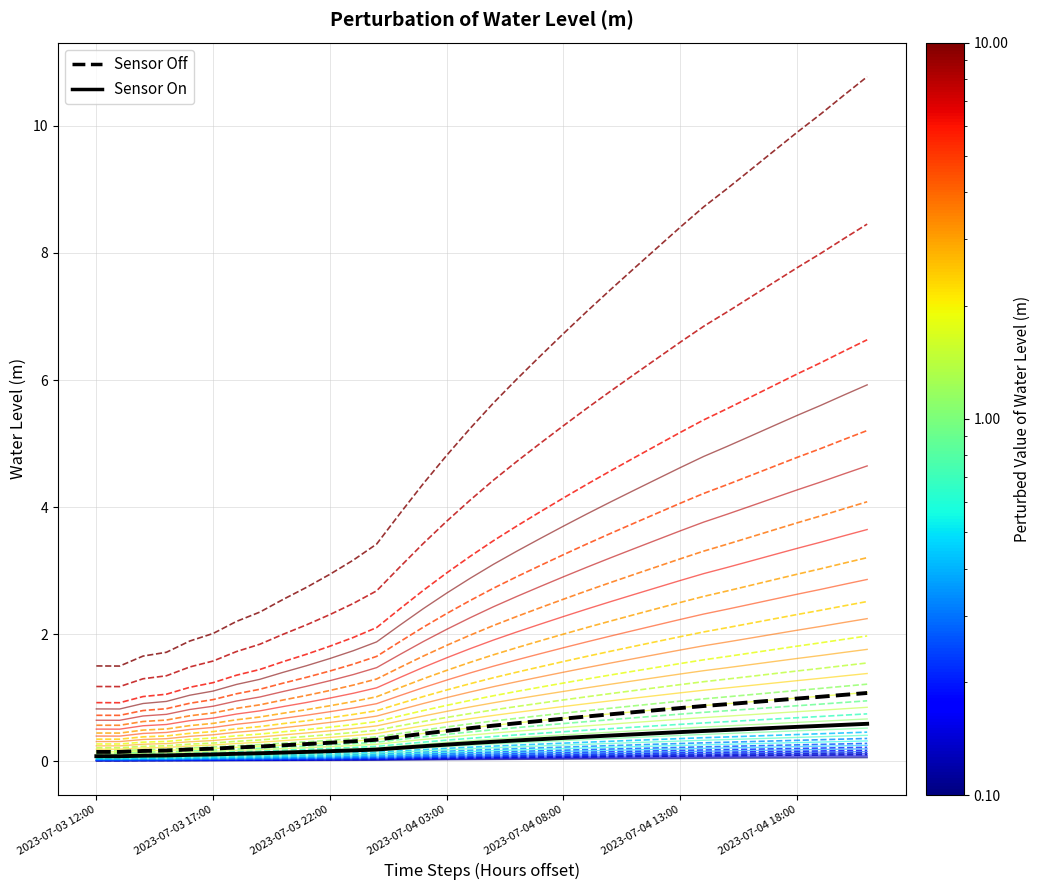

Is this an area chart (filled region under the line)?

No